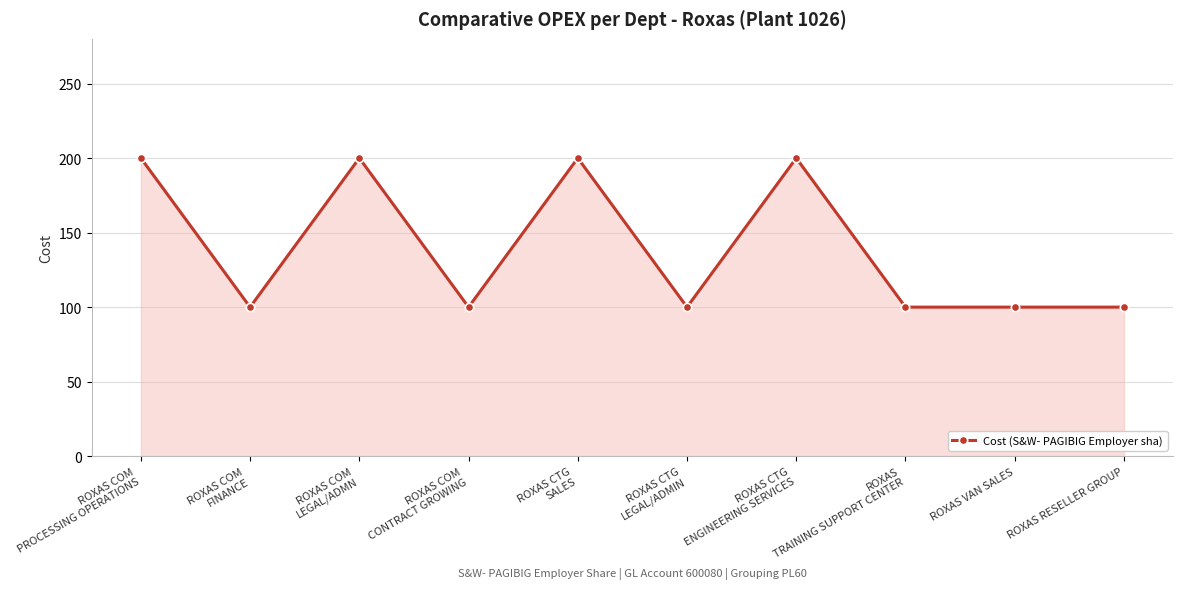

What is the greatest value displayed?

200